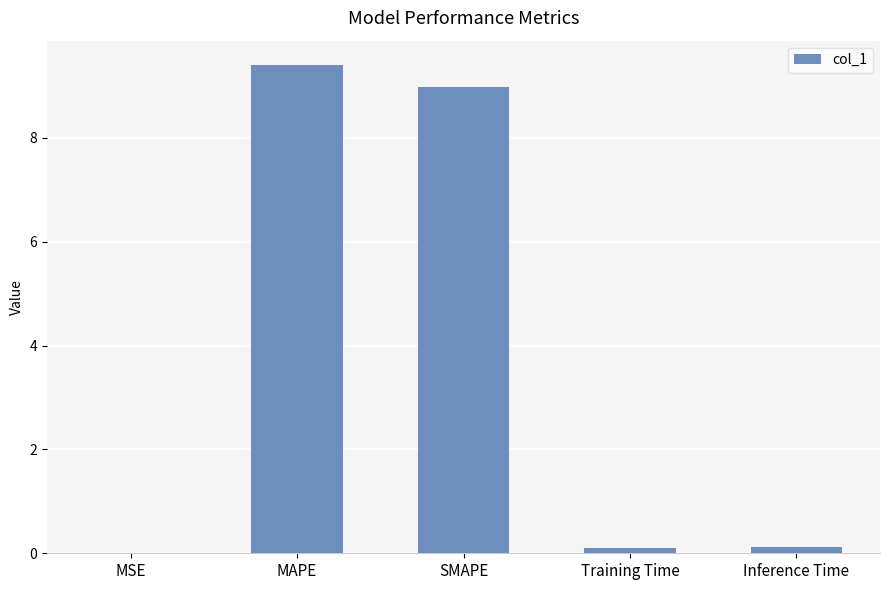

The value at MAPE is 9.4. True or false?

True